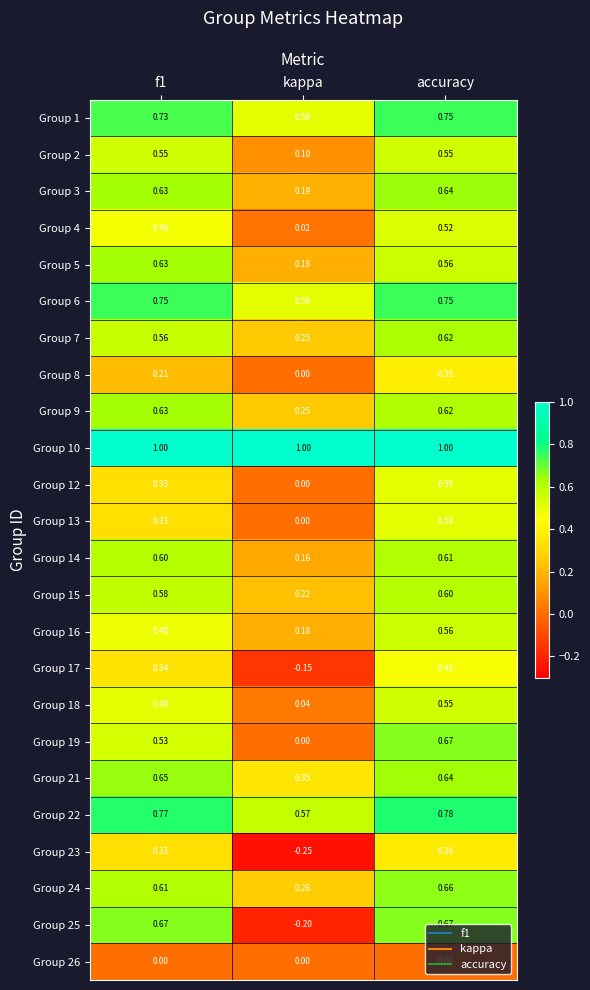

Is the value of Group 12 at kappa greater than the value of Group 17 at f1?

No